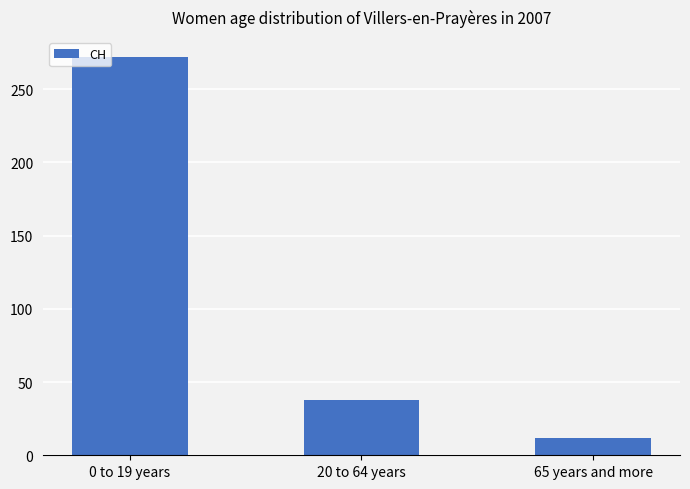

Which has a higher value, 0 to 19 years or 65 years and more?

0 to 19 years